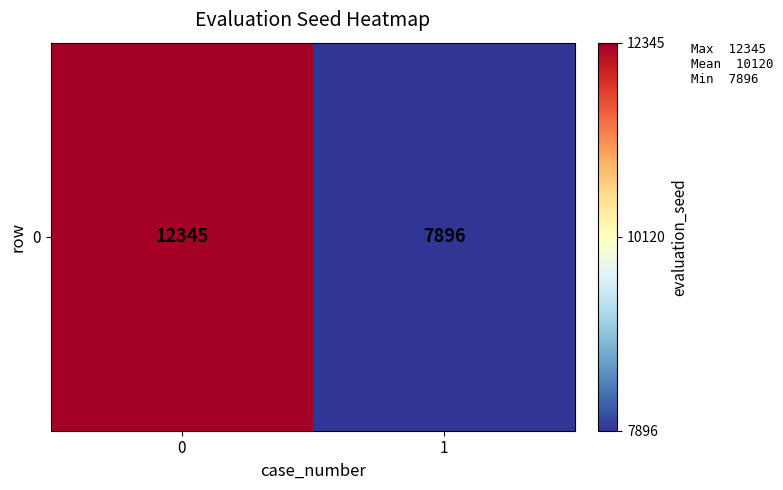

What is the change in value from 0 to 1?

-4449